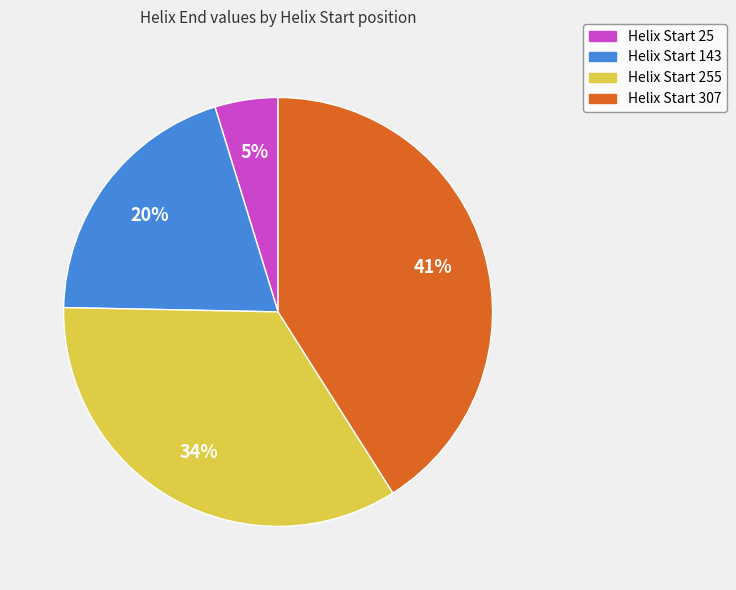

The Helix Start 307 slice represents 32% of the pie. True or false?

False